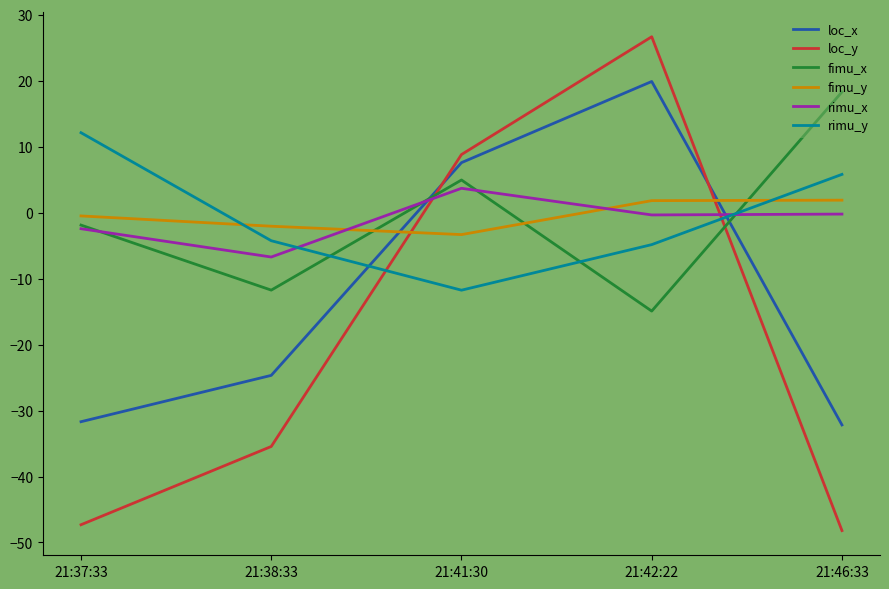

The value of rimu_x at 21:46:33 is -0.2. True or false?

True